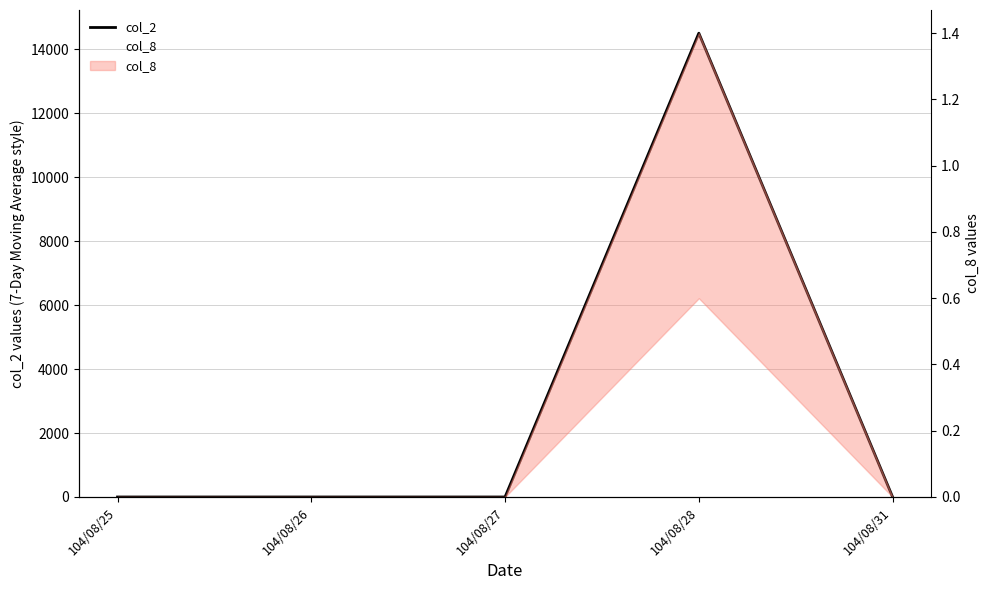

Rank the series by their maximum value, from lowest to highest.

col_8, col_2